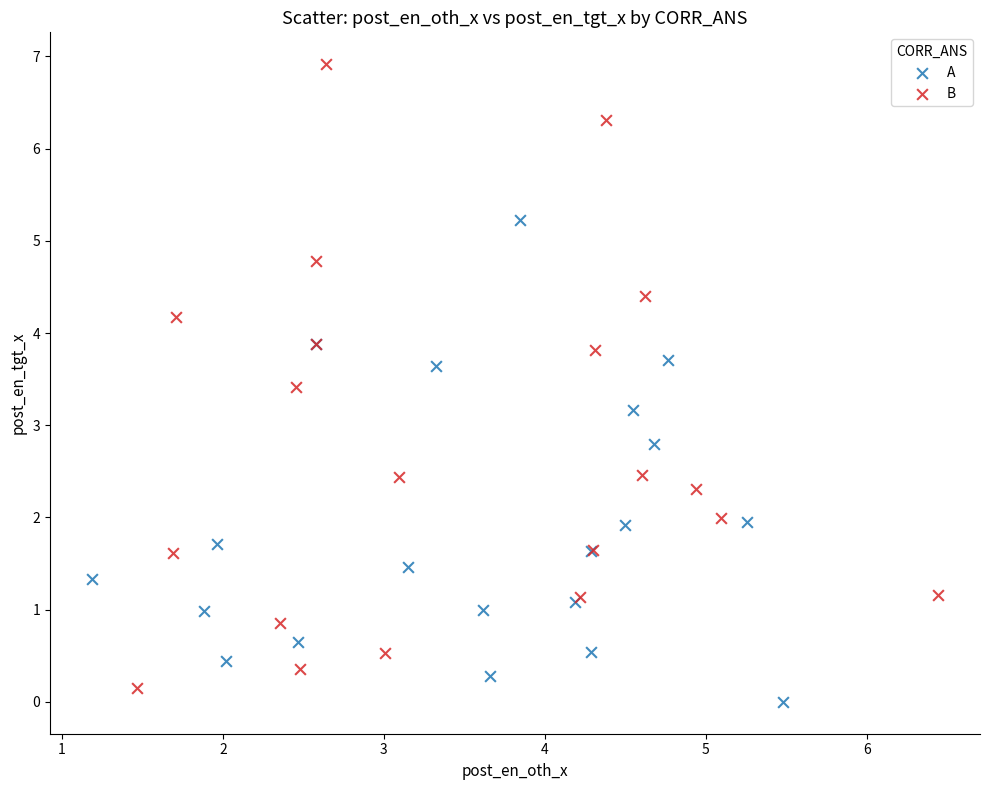

Which series reaches the minimum Y coordinate?

A